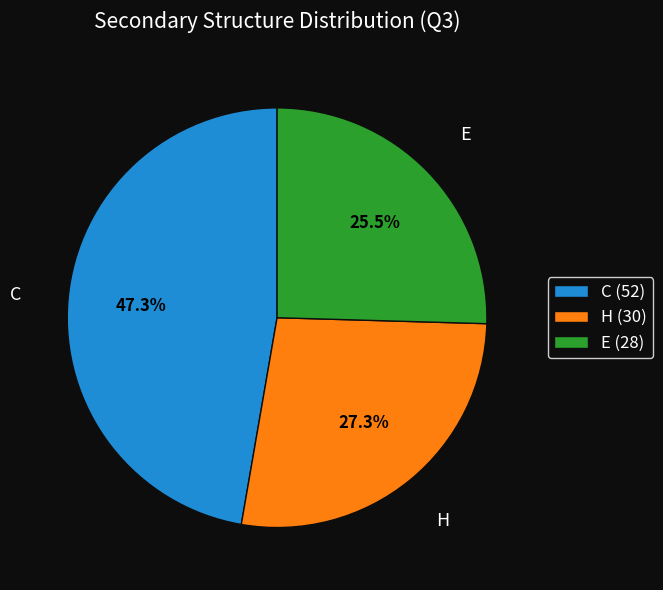

Does any single category account for the majority?

No